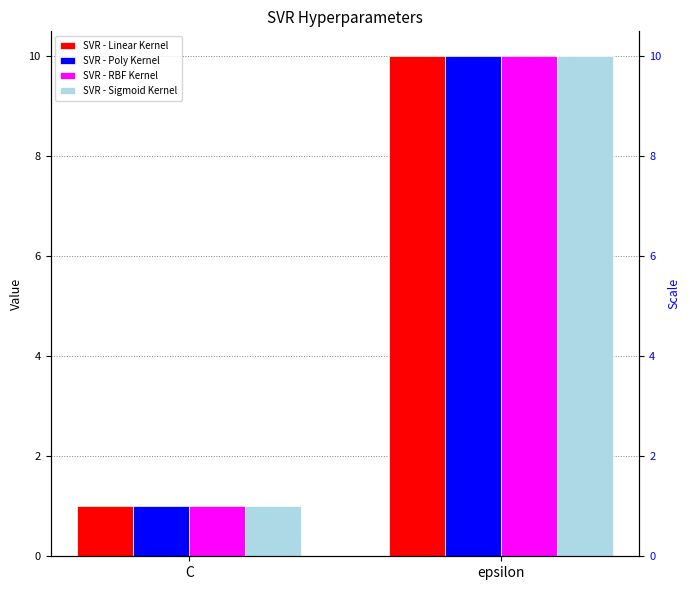

List the labels in order of SVR - Linear Kernel value, largest first.

epsilon, C